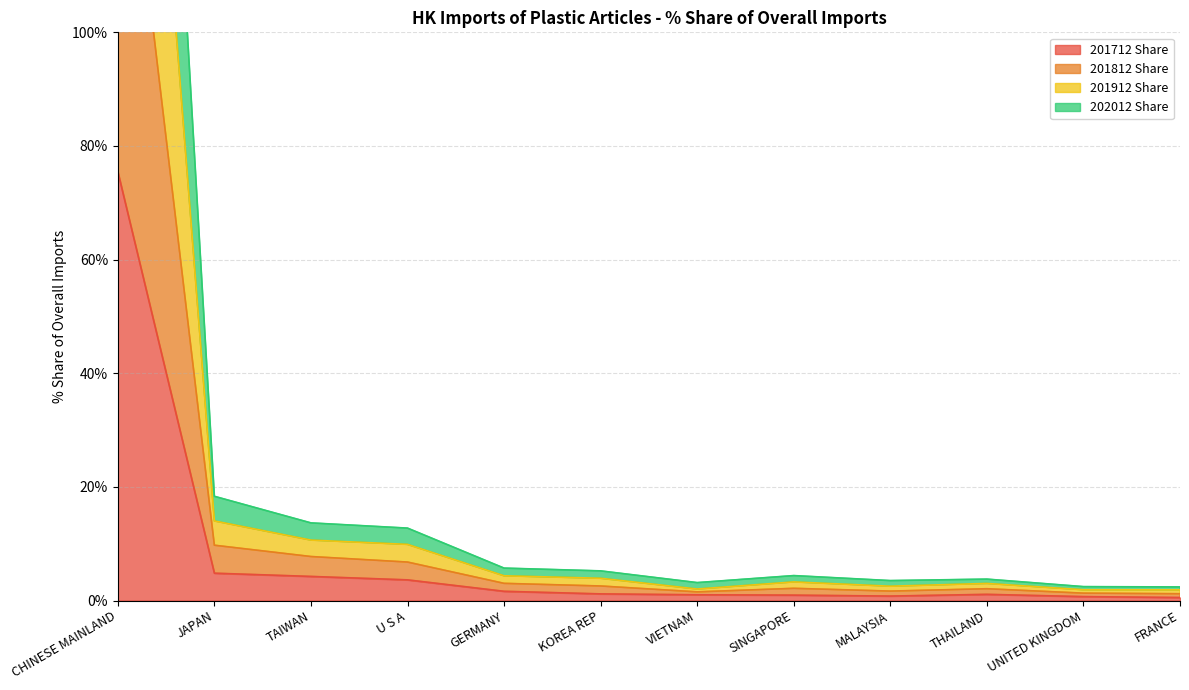

What is the smallest value displayed?

0.5